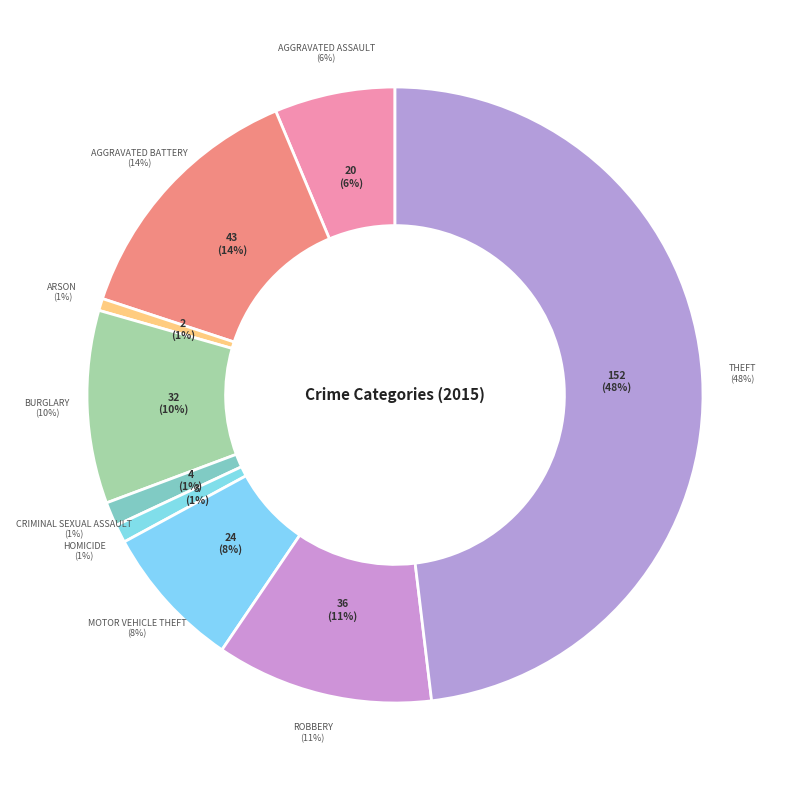

To the nearest percent, what is the combined percentage of Aggravated Battery and Arson?

14%